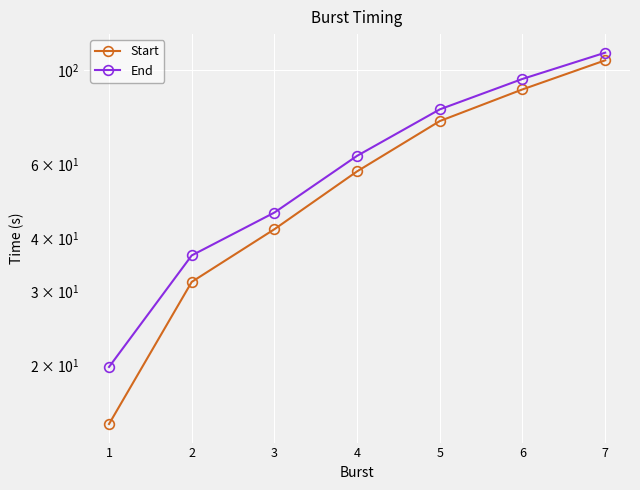

What is the sum of all End values?

451.2